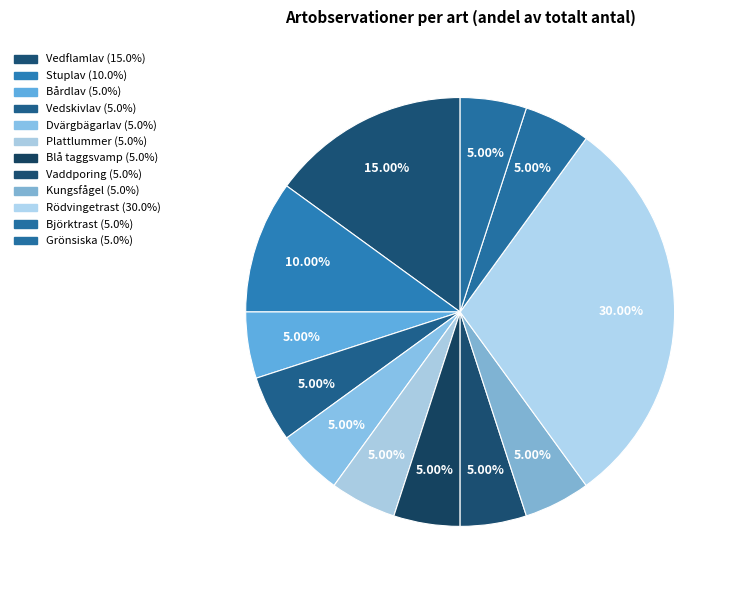

How many segments does this pie chart have?

12